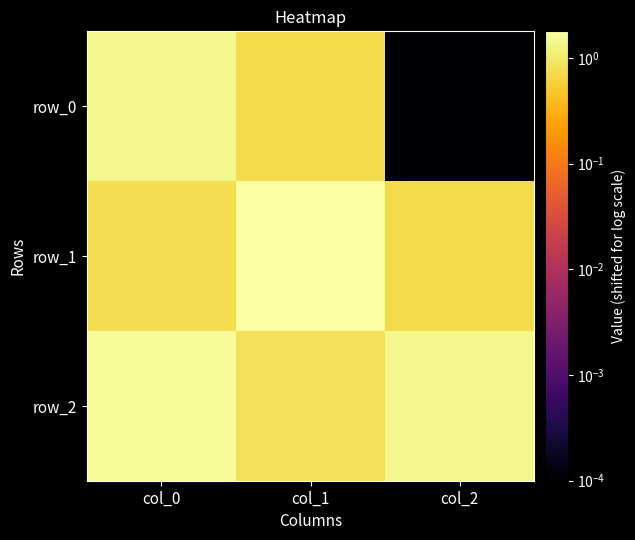

What is the total value across all series at col_2?

2.1